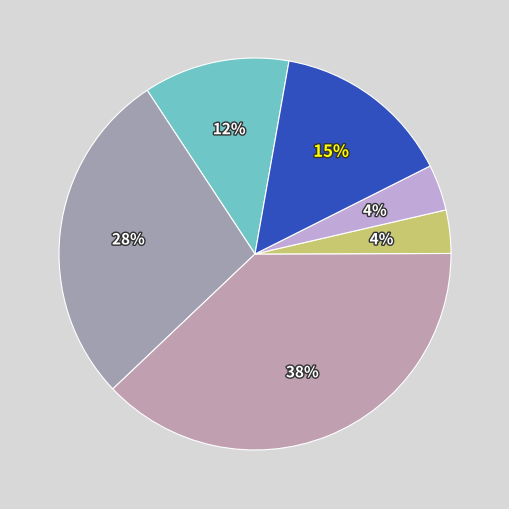

How many segments does this pie chart have?

6